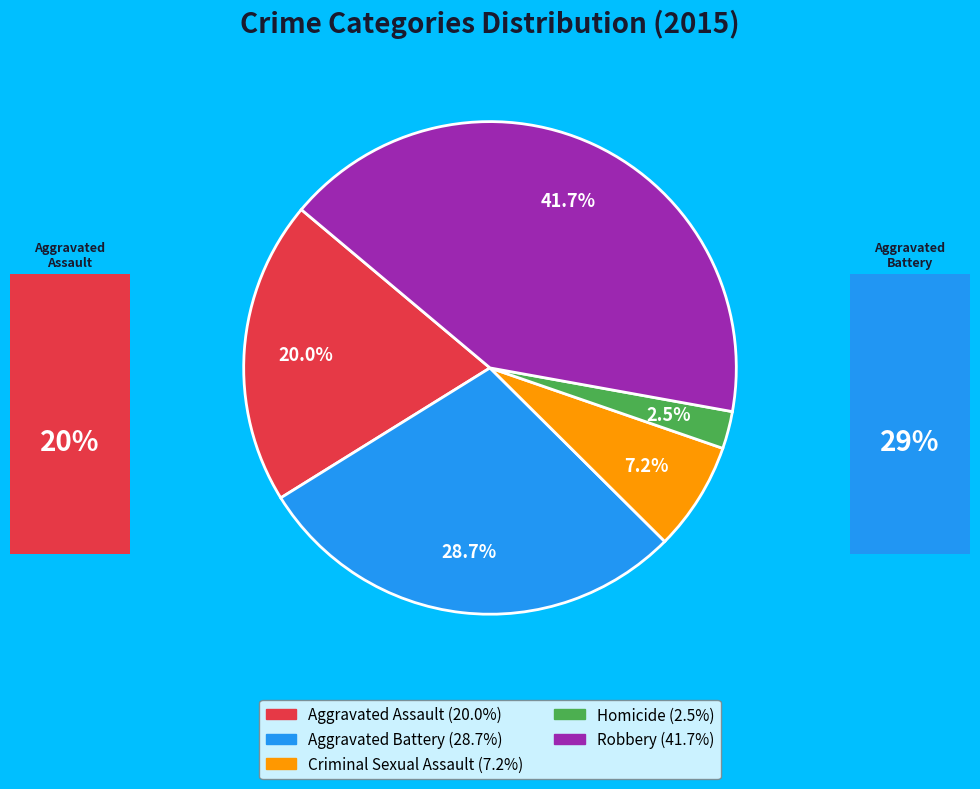

Which has a higher value, Criminal Sexual Assault or Aggravated Assault?

Aggravated Assault